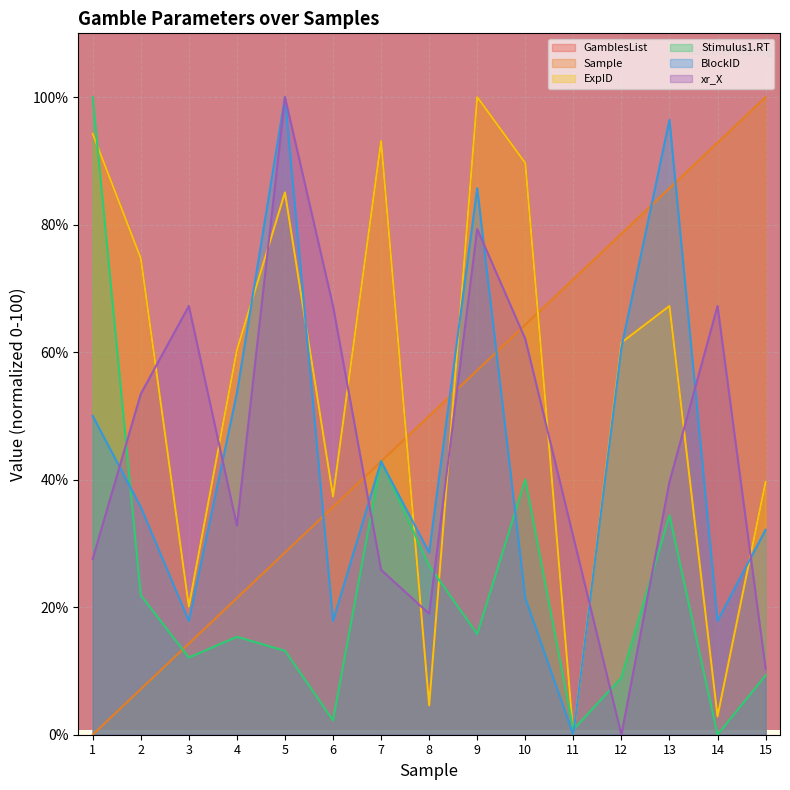

The value of Sample at 8 is 50.0. True or false?

True